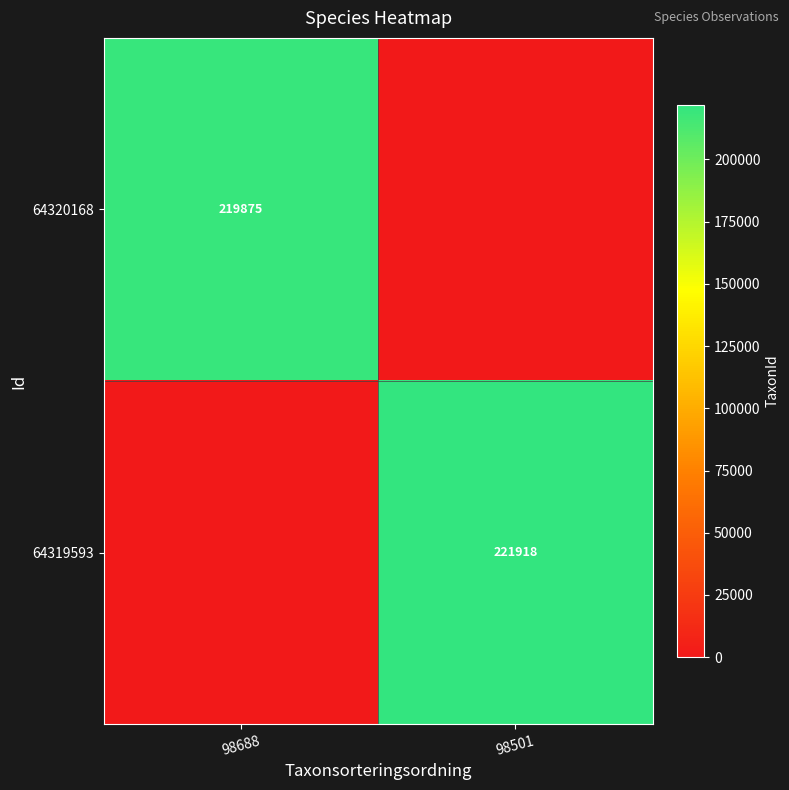

The 64320168 series shows 219875 at 98688. True or false?

True